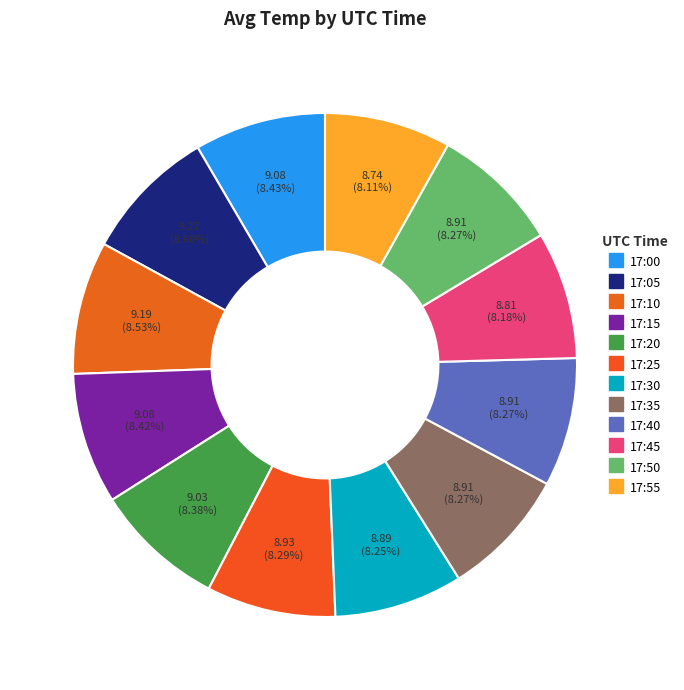

To the nearest percent, what is the average slice percentage?

8%